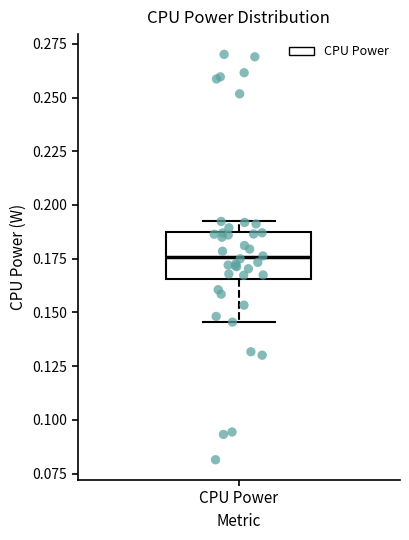

Read this box plot against the y-axis: the position of the median line, the range covered by the box, and the ends of both whiskers. The values are not printed on the chart, so give them approximately, as read against the axis.

median 0.175, box 0.165 to 0.190, whiskers 0.145 to 0.190 (just above the box's upper edge)